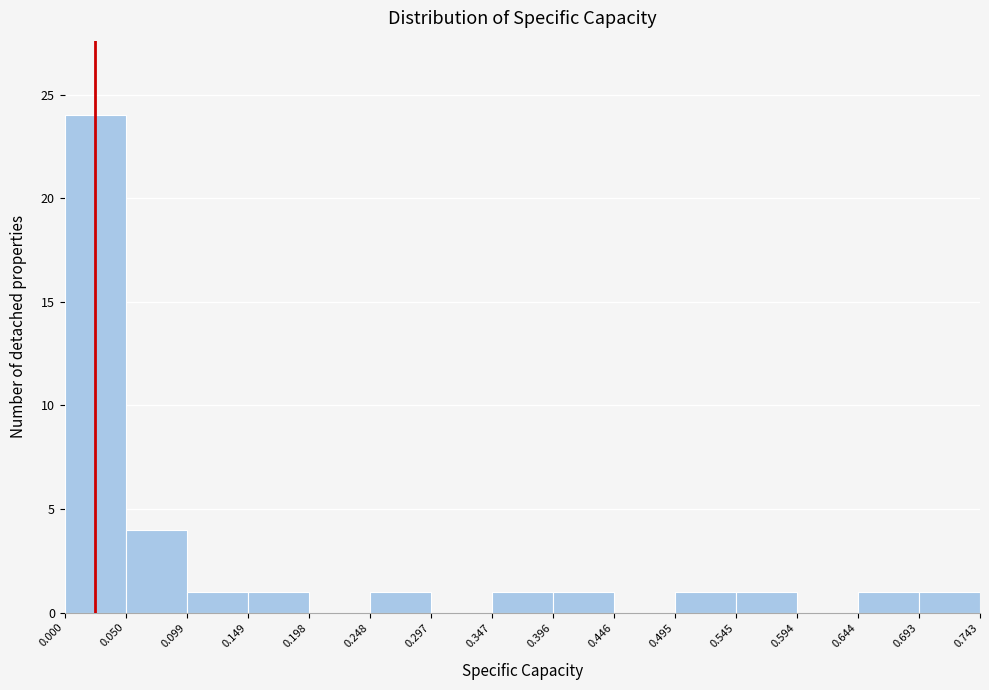

How tall is the bar that spans 0.396 to 0.446 on the x-axis? The values are not printed on the chart, so give them approximately, as read against the axis.

1